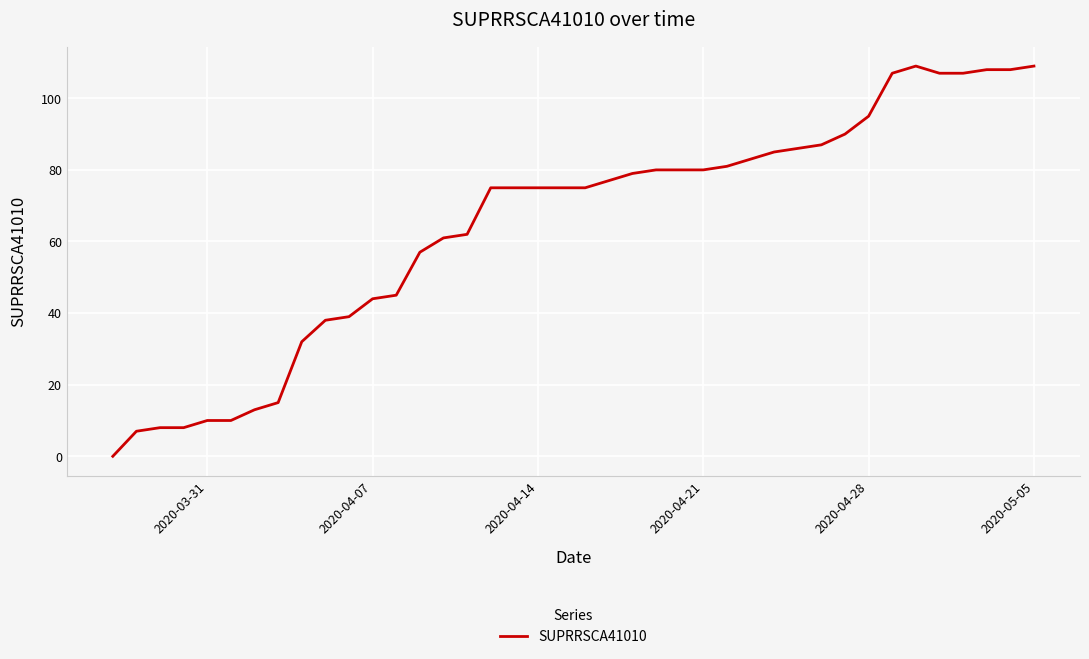

What is the difference between the maximum and minimum values?

109